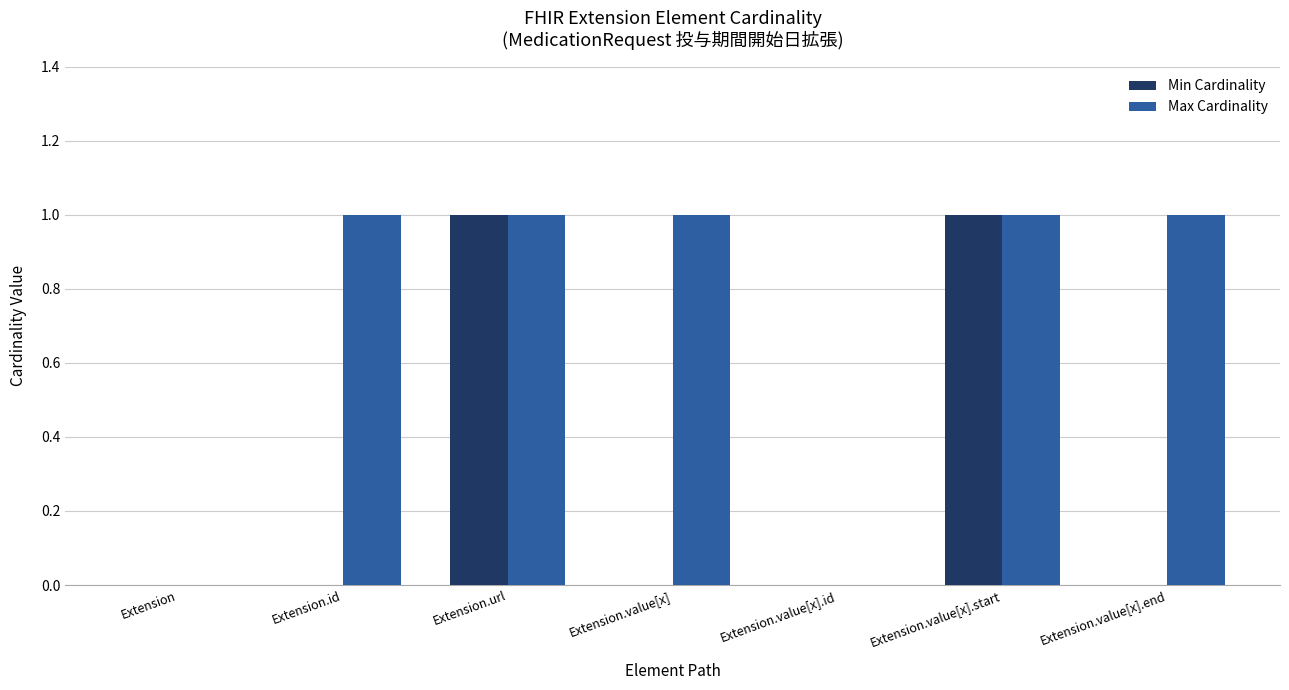

Reading left to right, what are all the values shown in this chart?

Min Cardinality: 0	0	1	0	0	1	0
Max Cardinality: 0	1	1	1	0	1	1